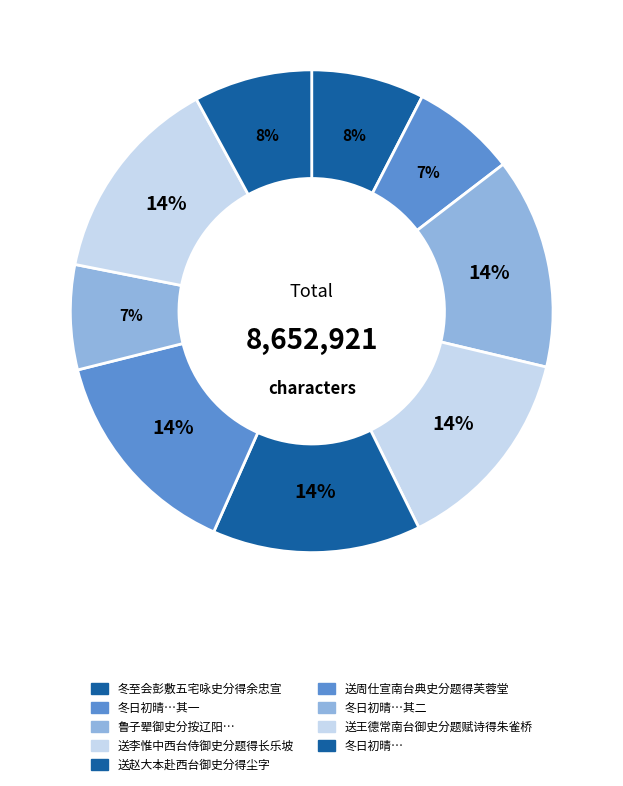

How many slices are in this pie chart?

9